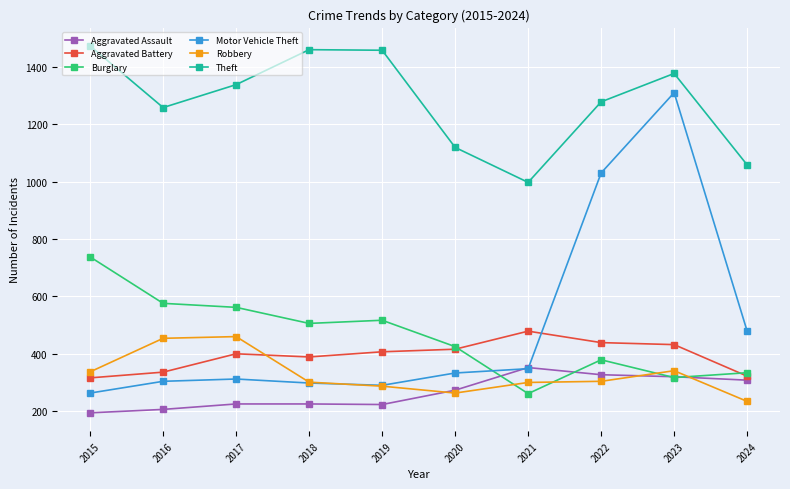

After their last crossing, which series has the higher values: Aggravated Battery or Motor Vehicle Theft?

Motor Vehicle Theft